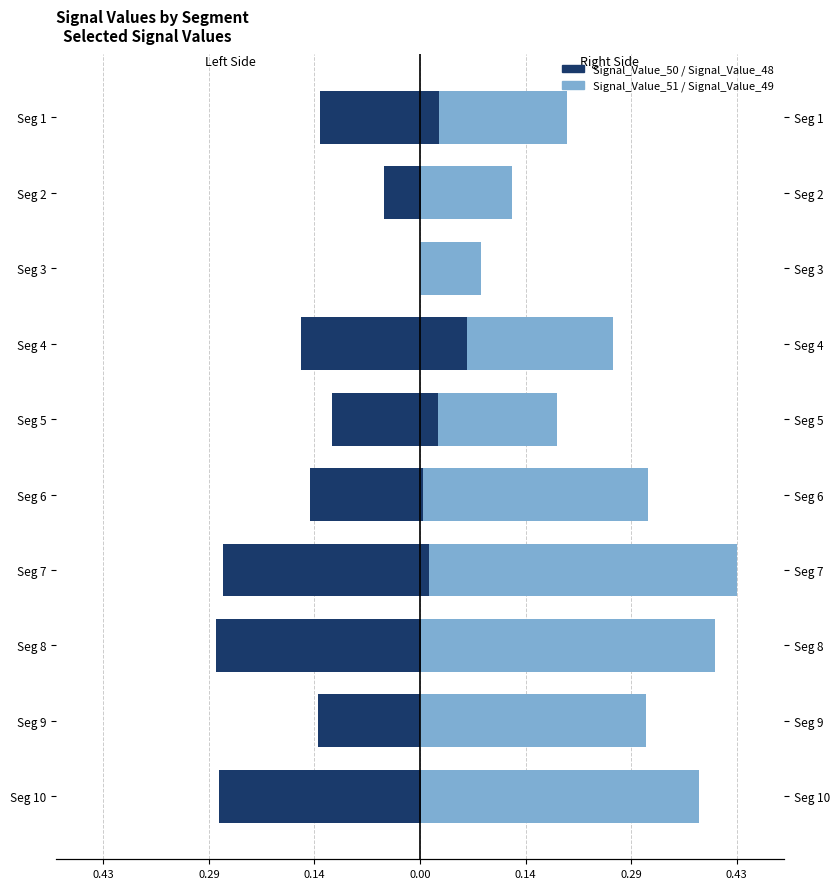

What are all the series names shown in the legend?

Signal_Value_49, Signal_Value_50, Signal_Value_51, Signal_Value_48